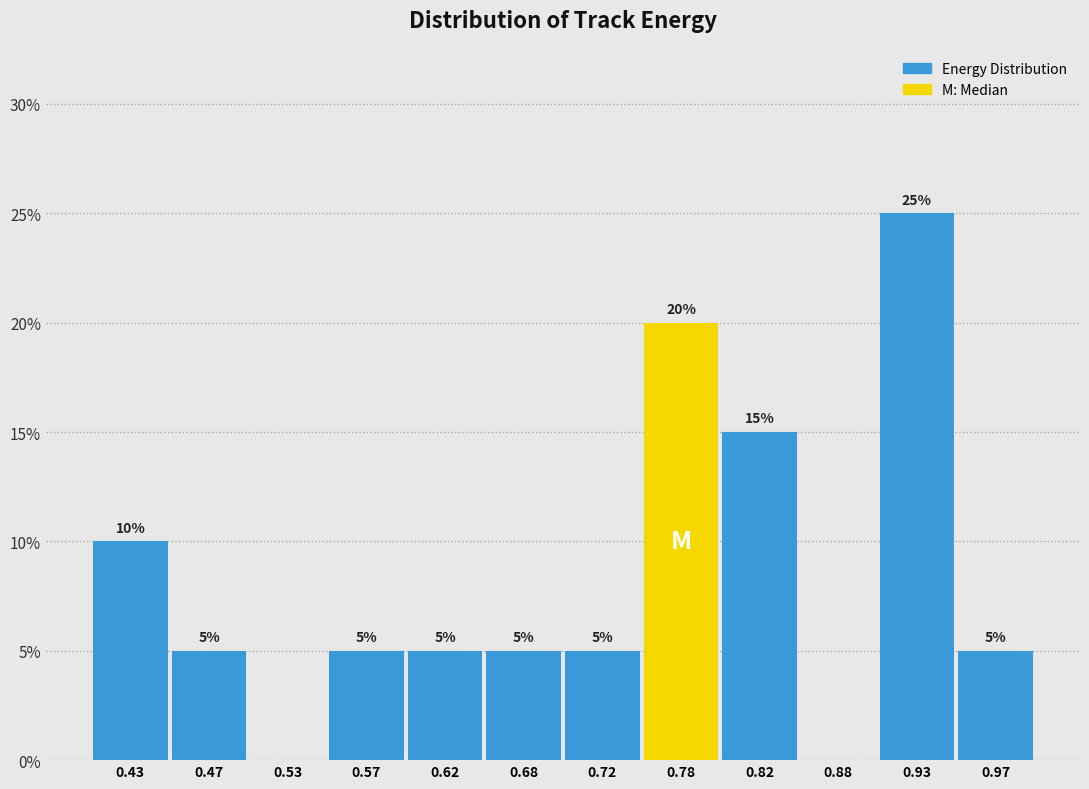

Which range on the x-axis has the tallest bar?

0.90 to 0.95